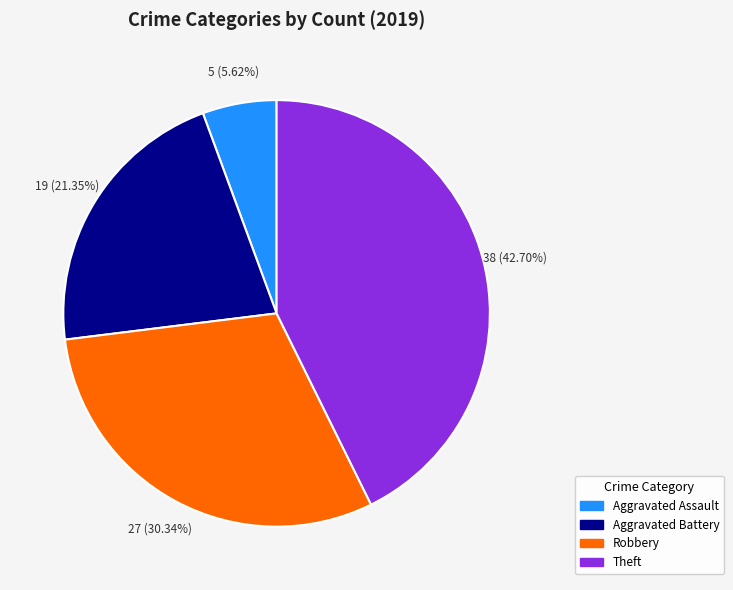

Which slice is the largest?

Theft